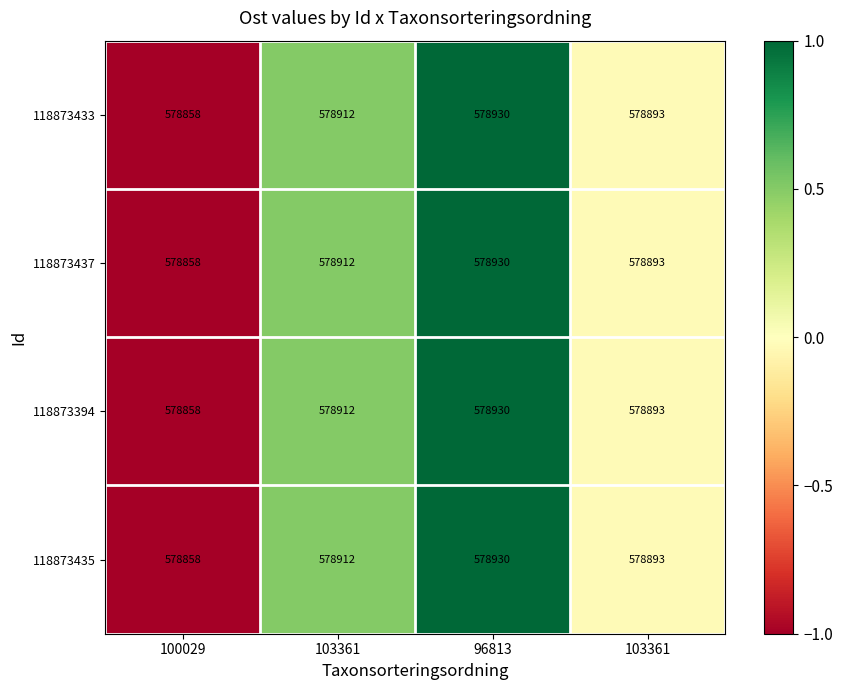

Between 100029 and 96813, which is larger?

96813